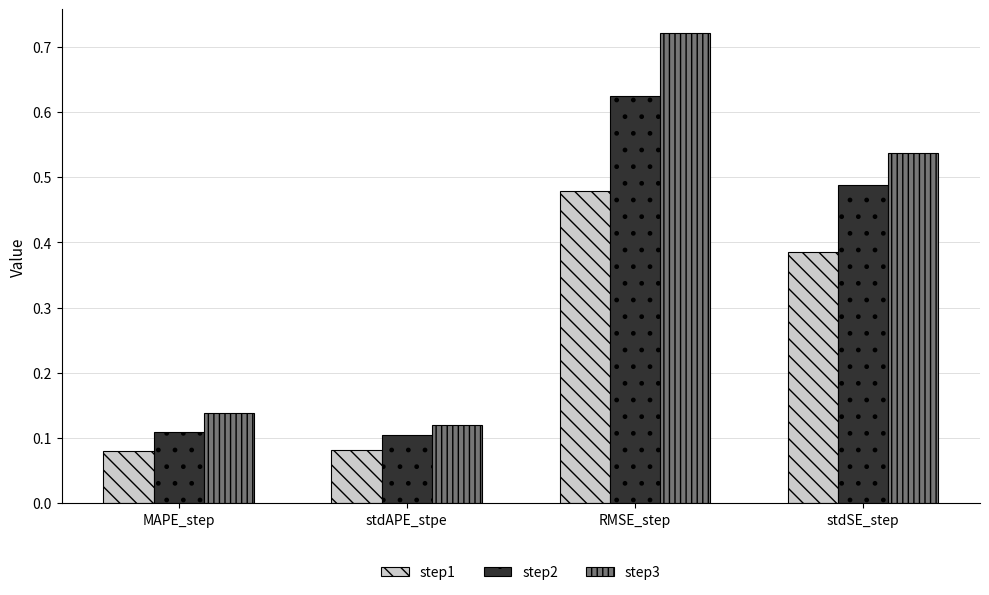

Which series has the largest range (max minus min)?

step3